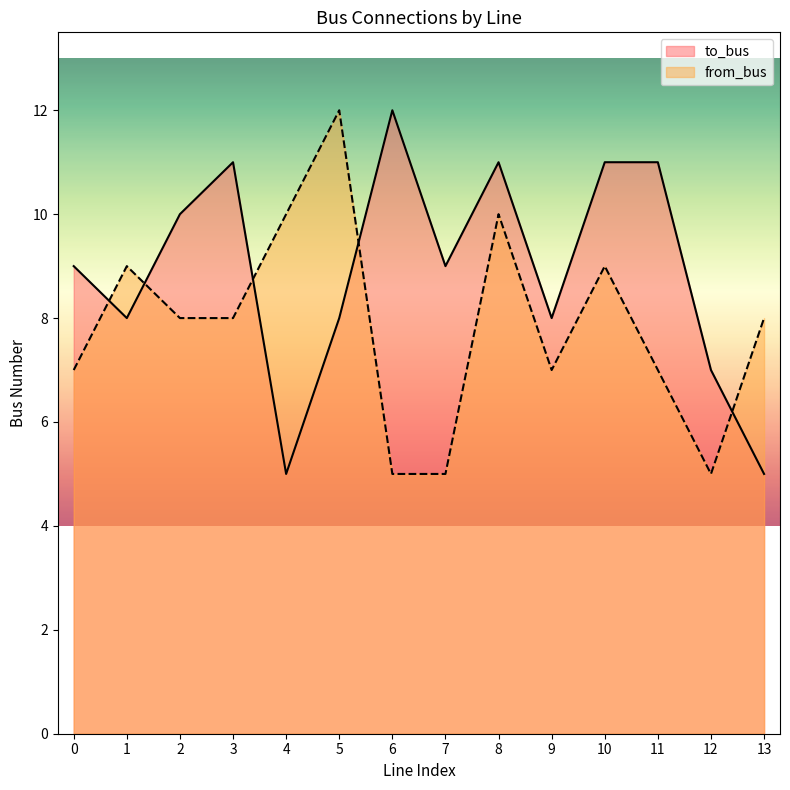

True or false: from_bus has more than 1 points higher than both neighbors.

True